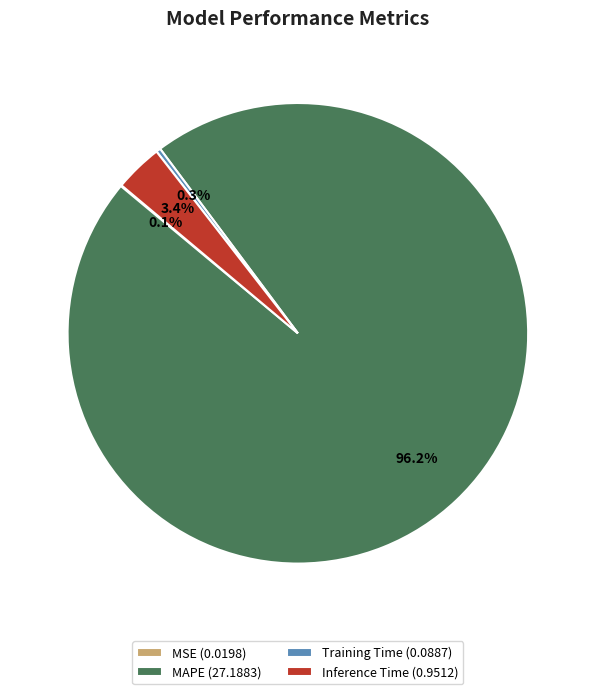

Do Training Time (0.0887) and MAPE (27.1883) together represent more than half of the pie?

Yes